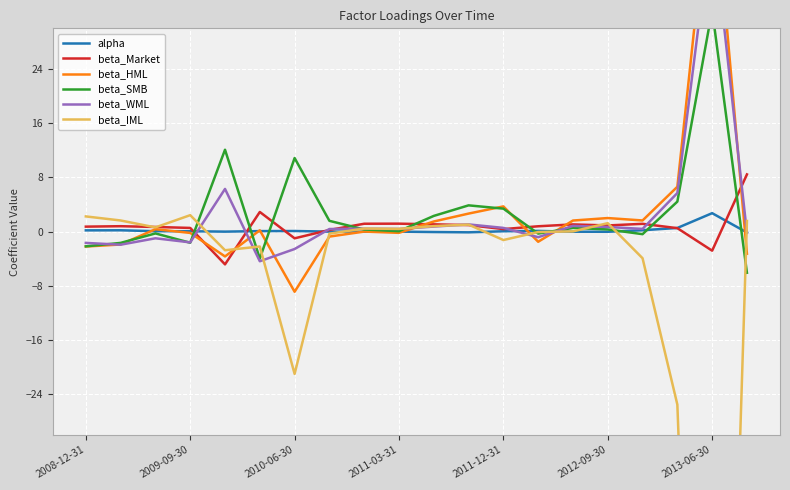

True or false: beta_HML and beta_WML cross at least once.

True